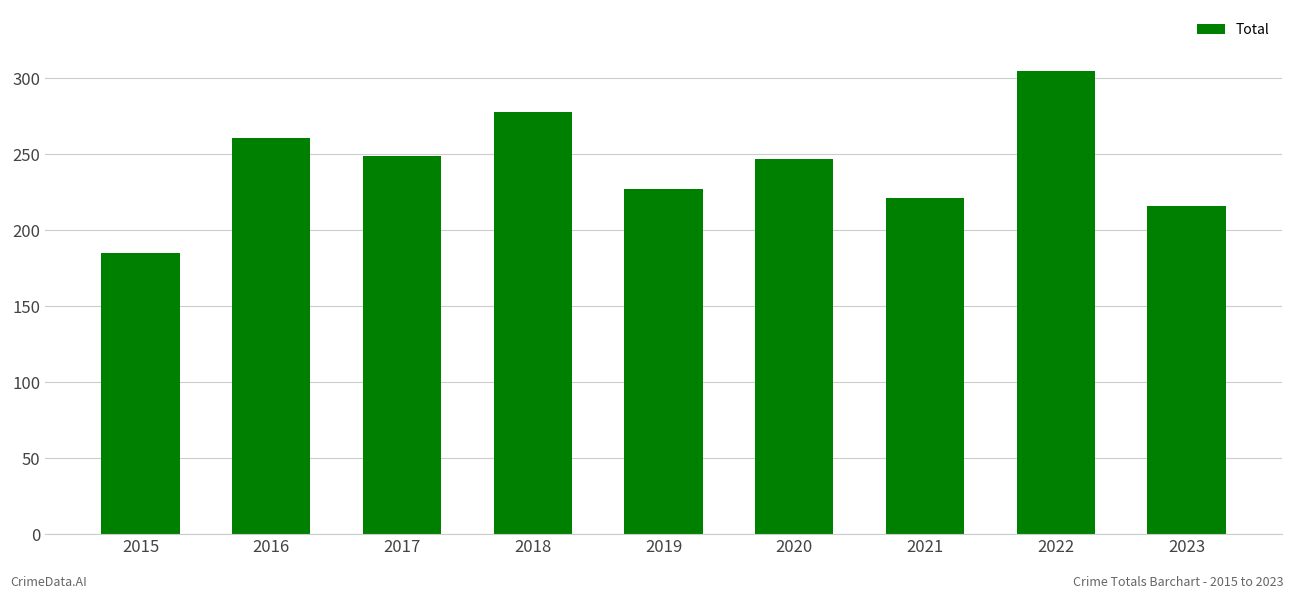

The value at 2021 is 221. True or false?

True